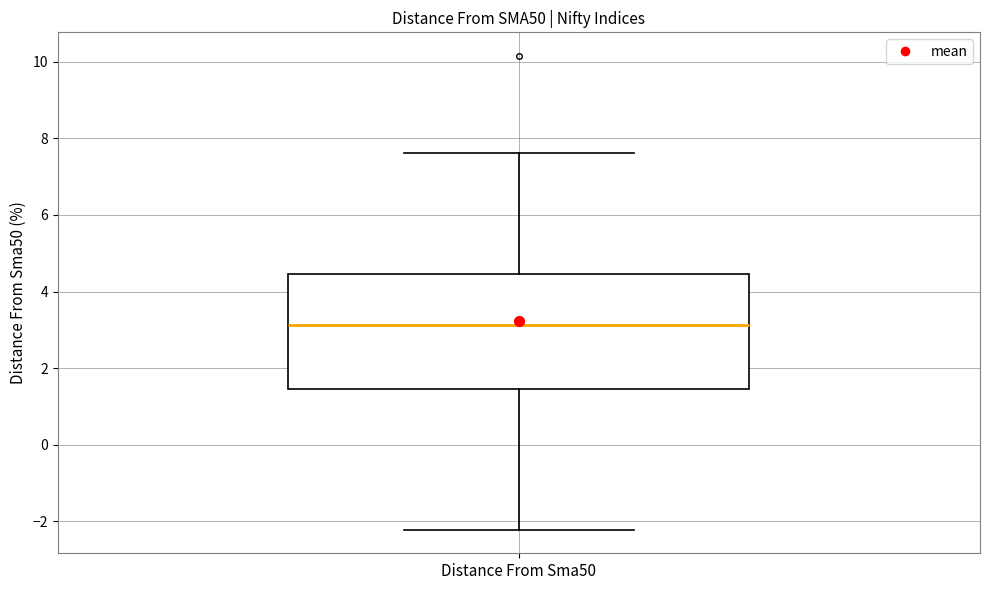

Read this box plot against the y-axis: the position of the median line, the range covered by the box, and the ends of both whiskers. The values are not printed on the chart, so give them approximately, as read against the axis.

median 3.2, box 1.4 to 4.4, whiskers -2.2 to 7.6